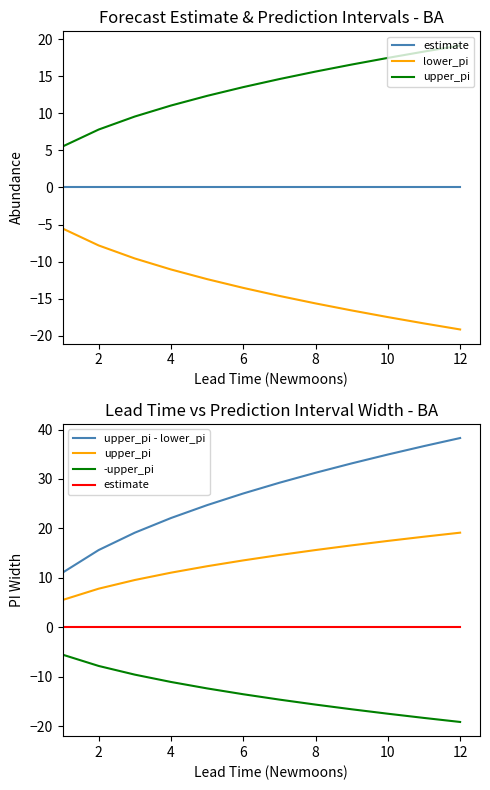

Reading left to right, list all the values displayed in this chart.

estimate: 0.0	0.0	0.0	0.0	0.0	0.0	0.0	0.0	0.0	0.0	0.0	0.0
lower_pi: -5.5	-7.8	-9.6	-11.1	-12.4	-13.5	-14.6	-15.6	-16.6	-17.5	-18.3	-19.1
upper_pi: 5.5	7.8	9.6	11.1	12.4	13.5	14.6	15.6	16.6	17.5	18.3	19.1
upper_pi - lower_pi: 11.1	15.6	19.1	22.1	24.7	27.1	29.2	31.3	33.2	35.0	36.7	38.3
-upper_pi: -5.5	-7.8	-9.6	-11.1	-12.4	-13.5	-14.6	-15.6	-16.6	-17.5	-18.3	-19.1